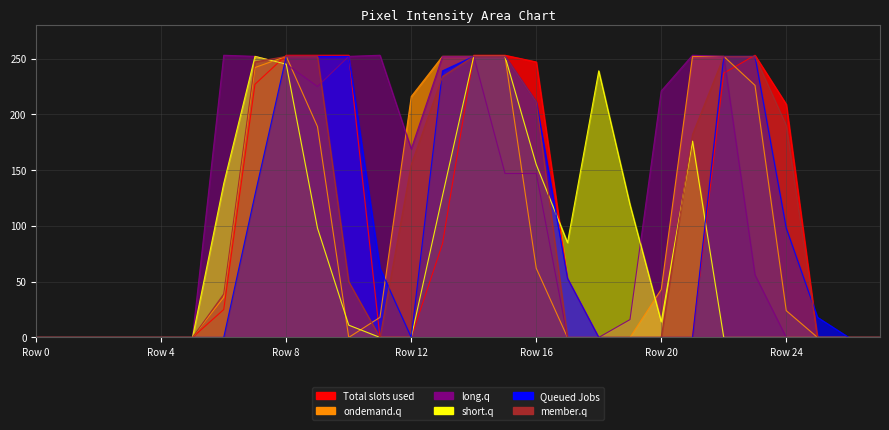

Count the number of categories in the chart.

28